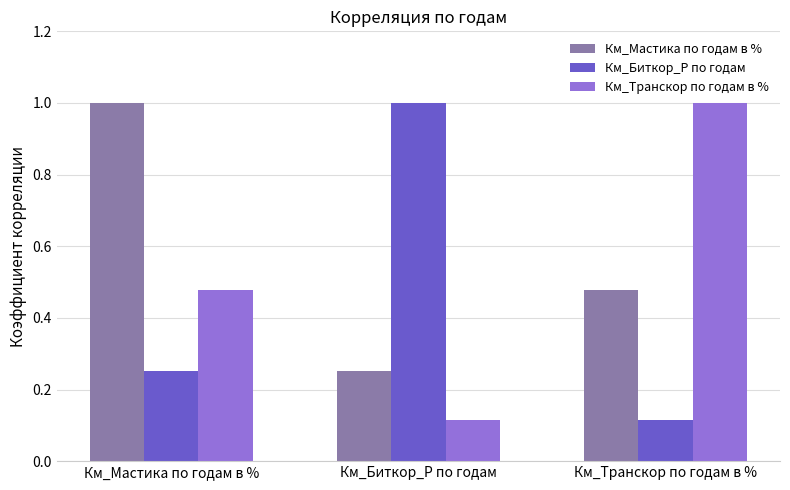

What is the difference between the maximum and minimum values in the Км_Биткор_Р по годам series?

0.9